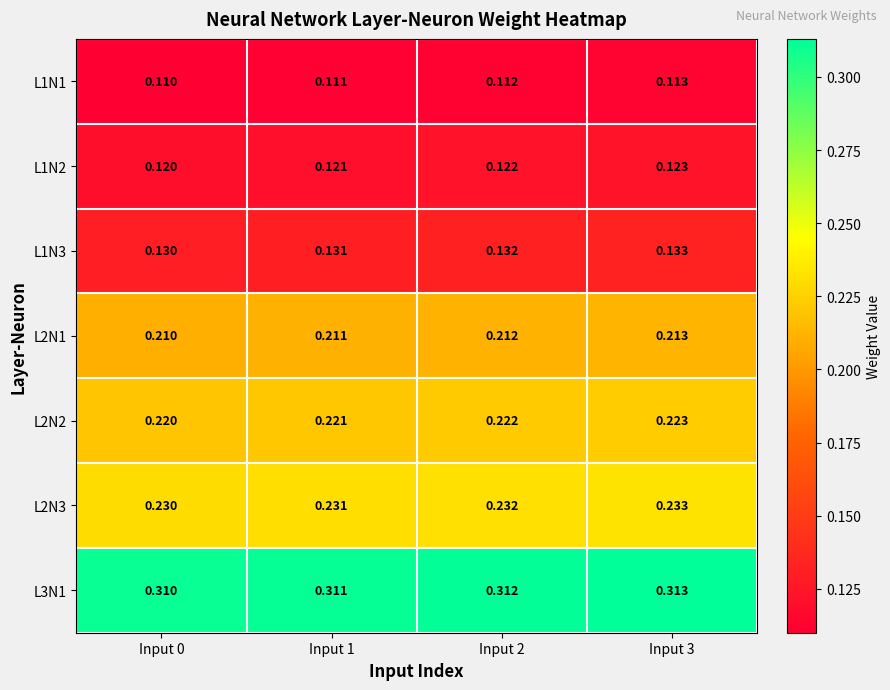

Which has a higher value, Input 2 or Input 0?

Input 2